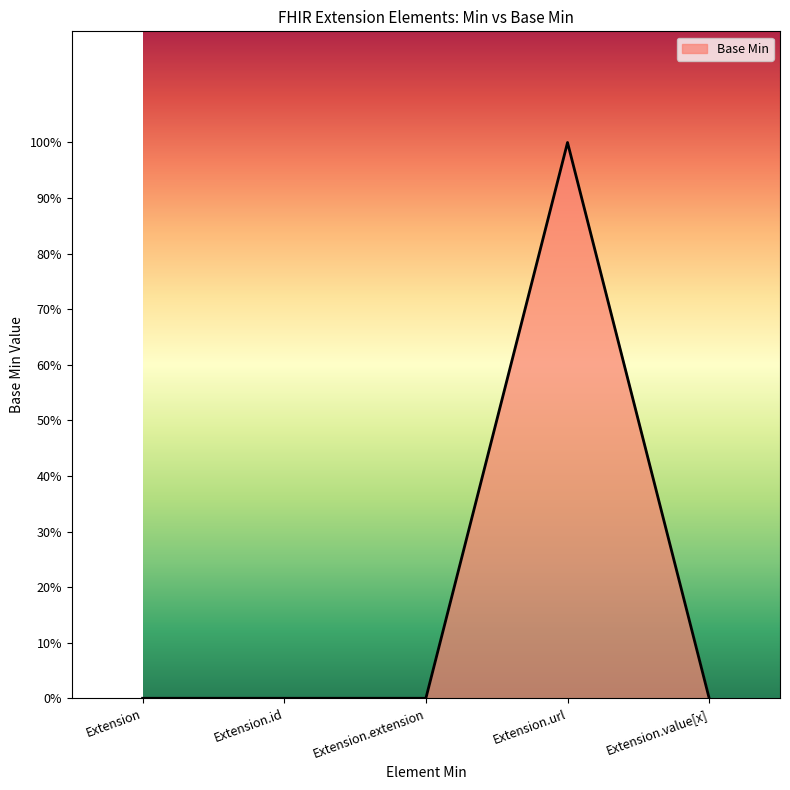

Where is the first local maximum?

Extension.url